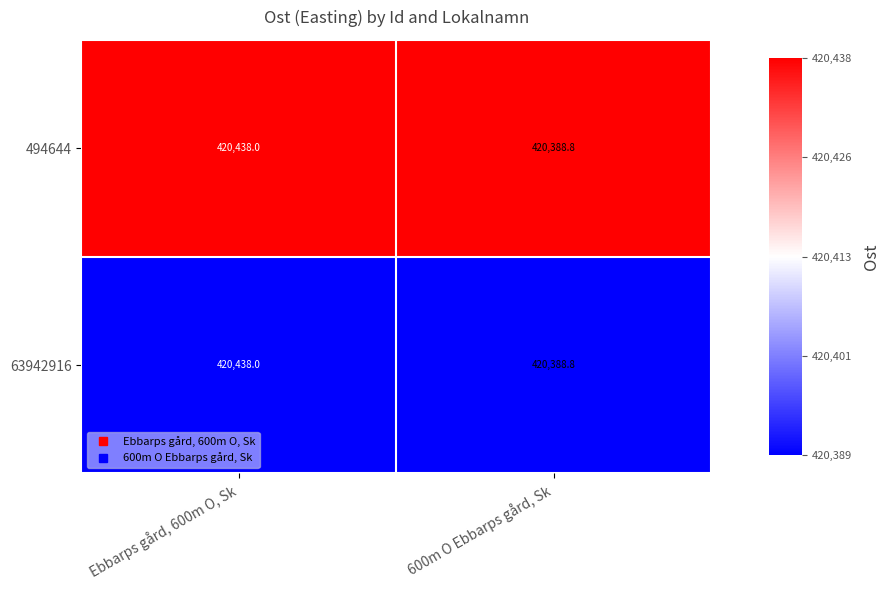

What is the approximate value of 494644 at 600m O Ebbarps gård, Sk?

420388.8